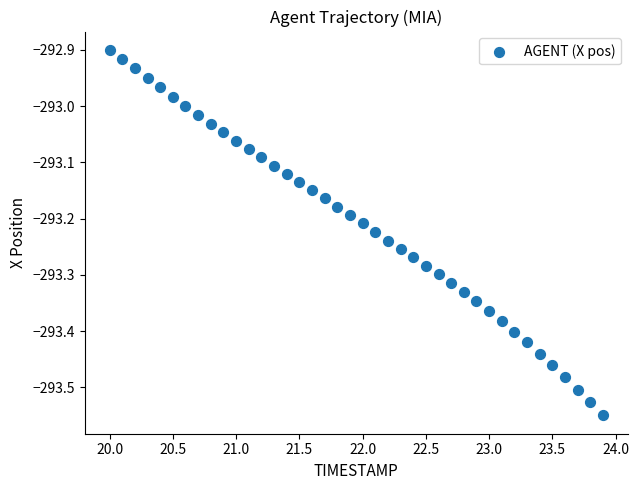

What is the range of X values (max minus min)?

3.9